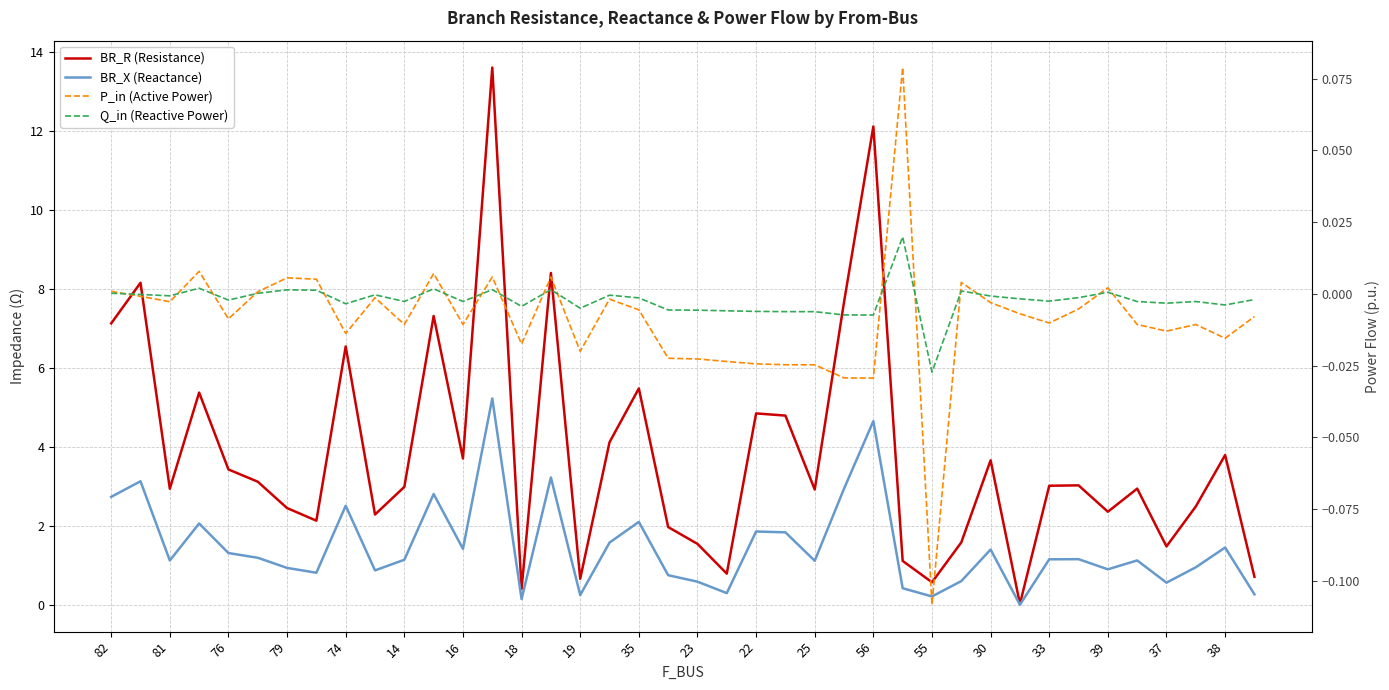

Count the number of categories in the chart.

40